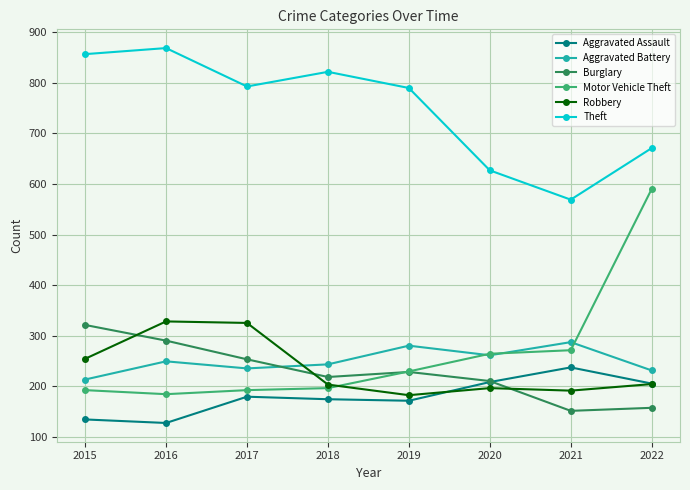

Where is the first local minimum for Robbery?

2019